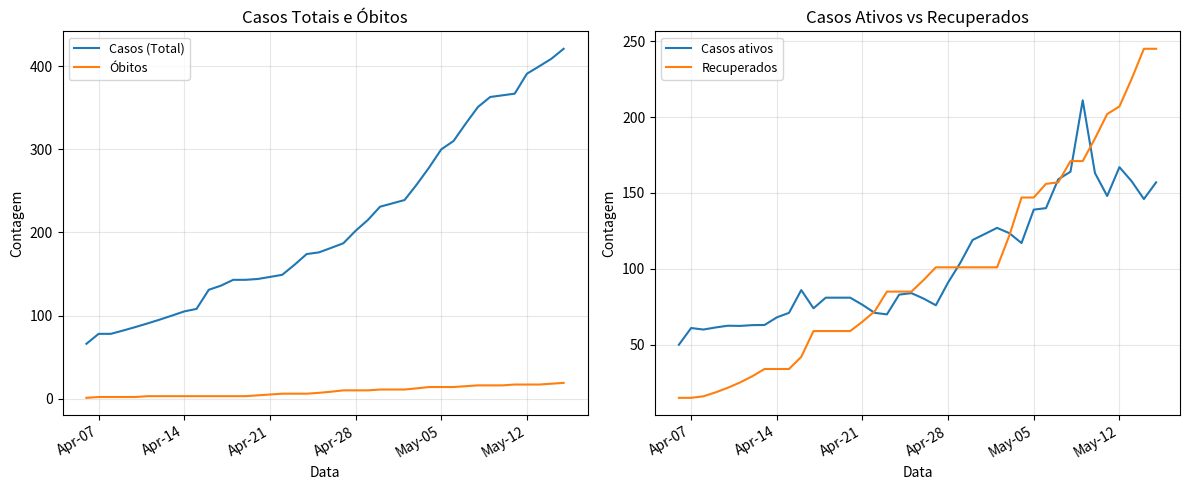

How many lines are shown in the chart?

4